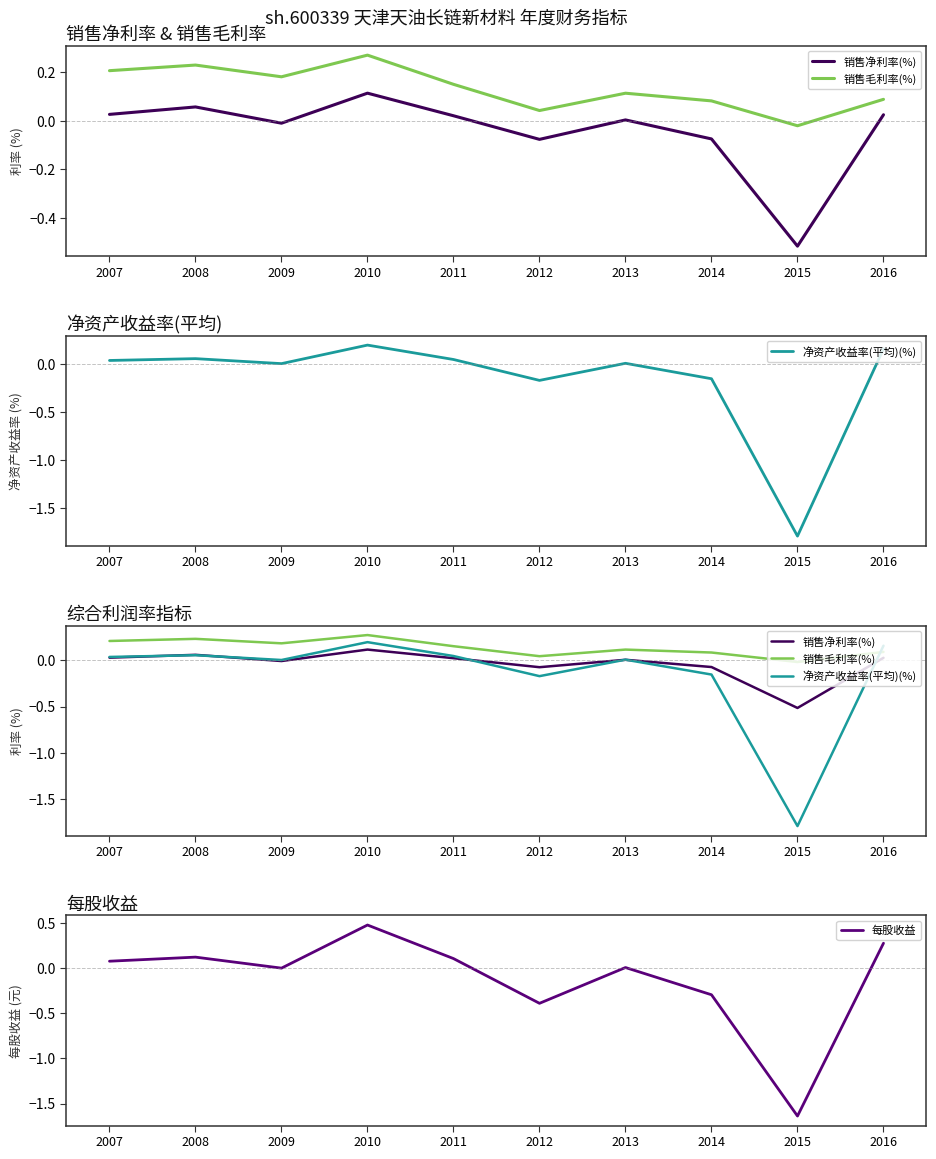

Where does the 销售净利率(%) series first go above 0?

2007